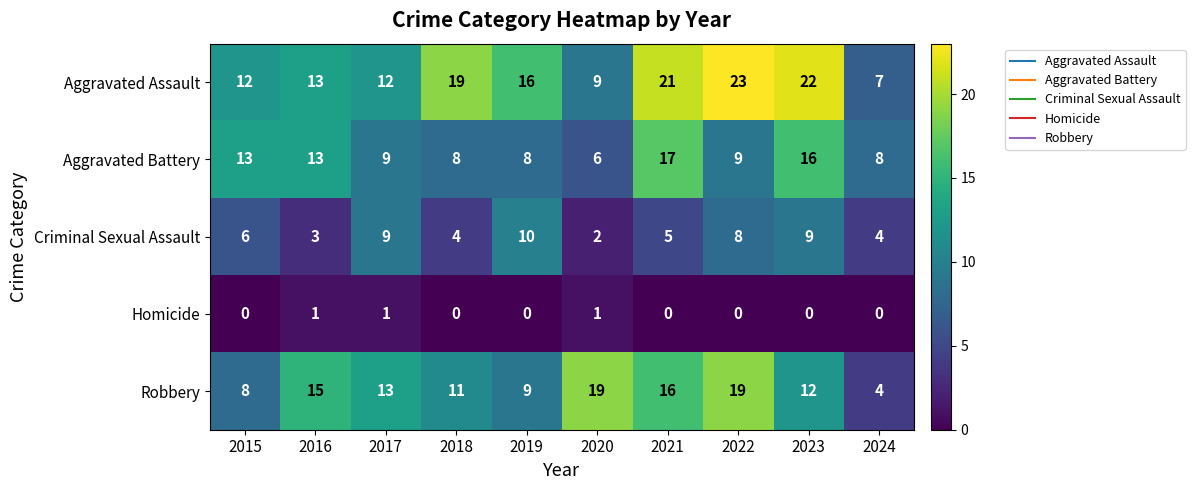

The Homicide series shows 1 at 2023. True or false?

False